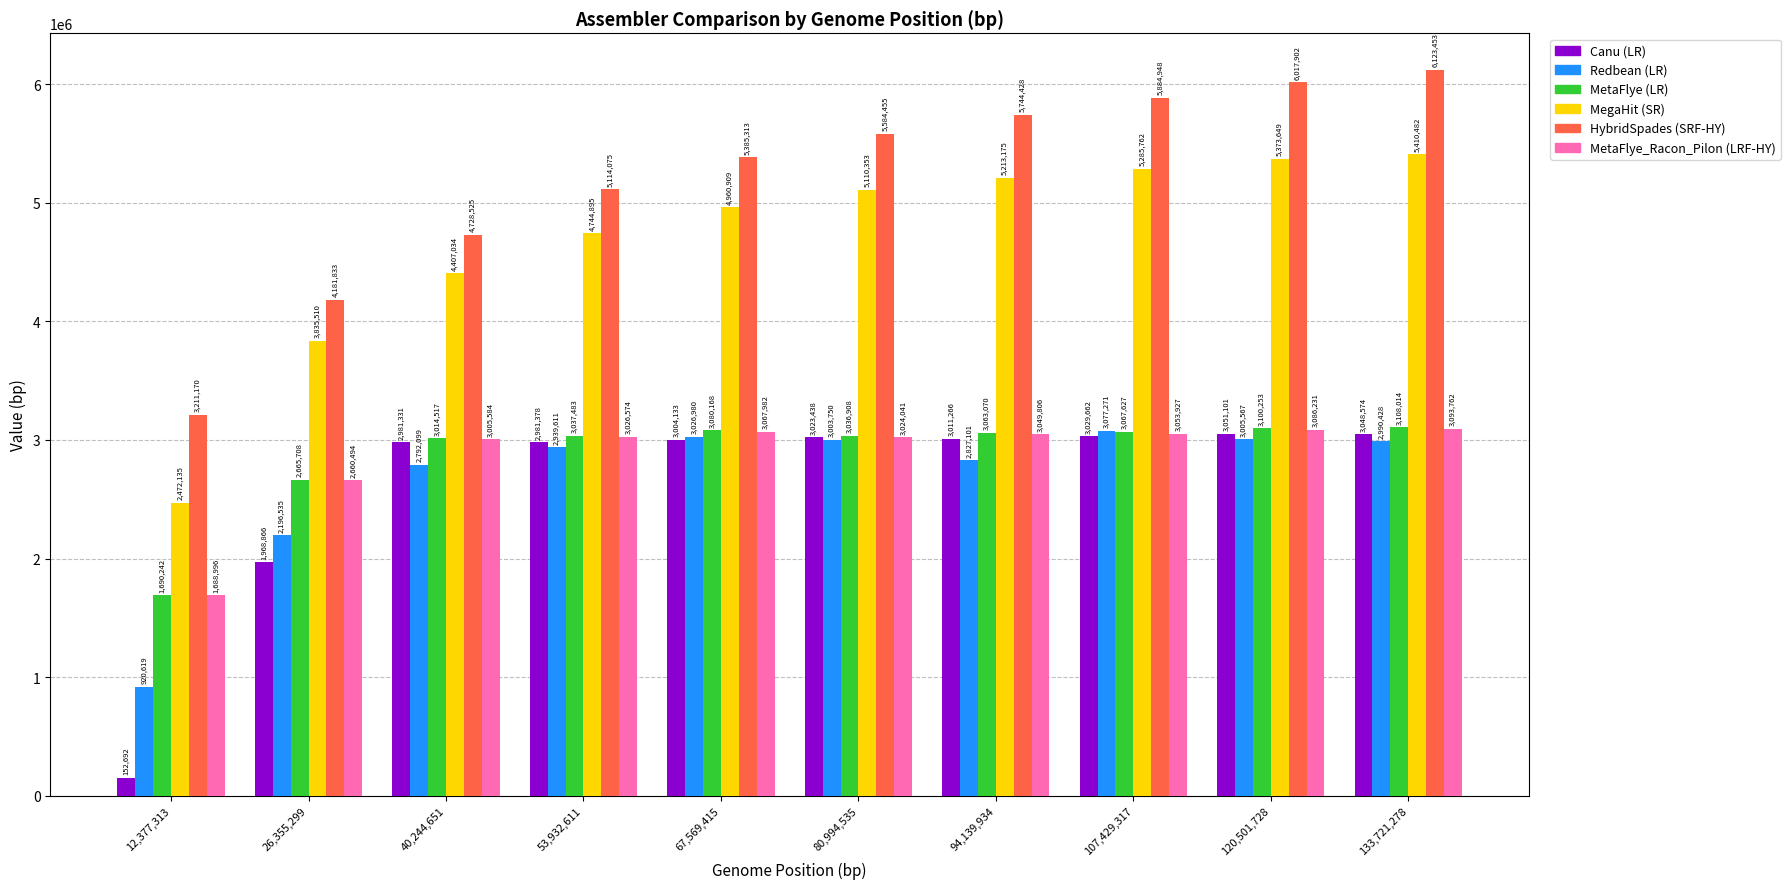

What is the spread (max minus min) of values at 12,377,313?

3058478